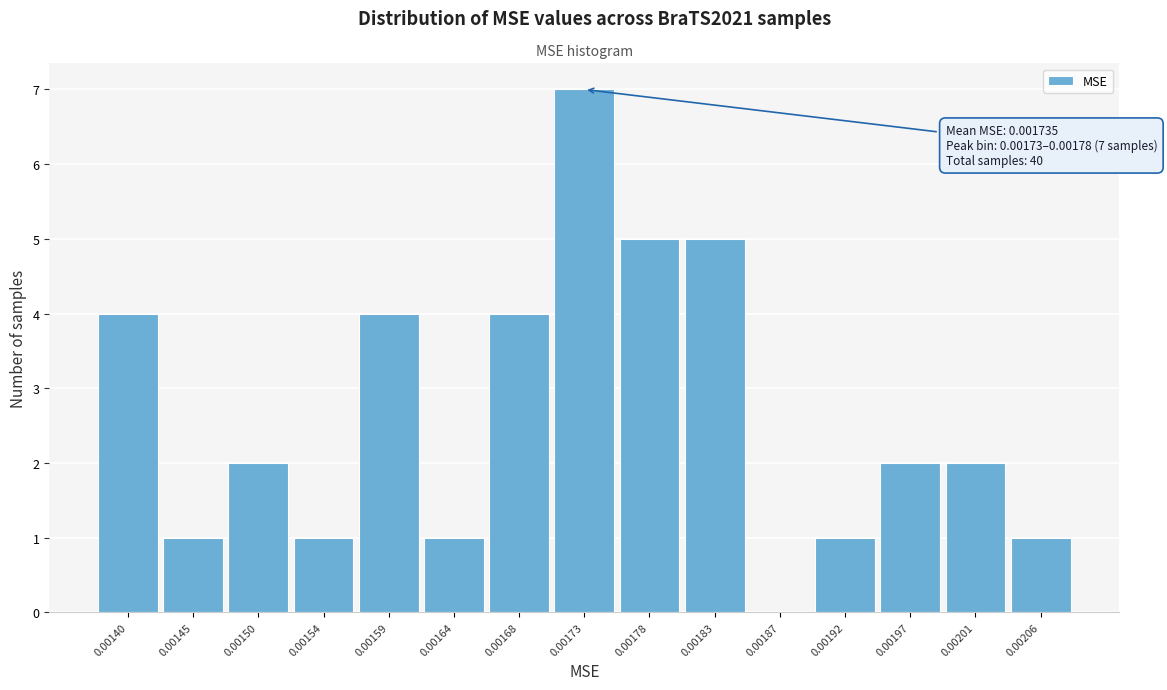

Reading left to right, list all the values displayed in this chart.

0.00140=4	0.00145=1	0.00150=2	0.00154=1	0.00159=4	0.00164=1	0.00168=4	0.00173=7	0.00178=5	0.00183=5	0.00187=0	0.00192=1	0.00197=2	0.00201=2	0.00206=1